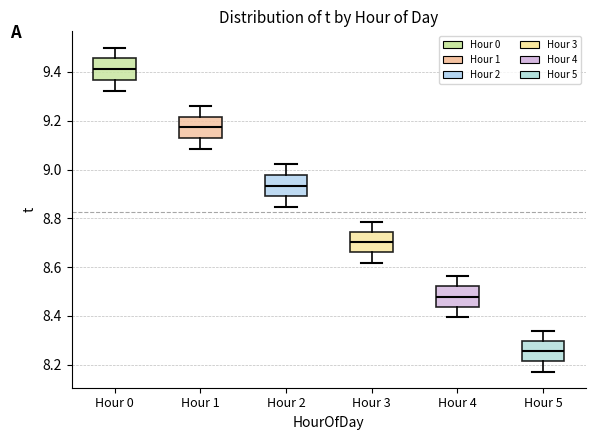

Reading left to right, transcribe this box plot: for each box, give where its median line is, the range the box spans, and where its two whiskers end, as read against the y-axis. The values are not printed on the chart, so give them approximately, as read against the axis.

Hour 0: median 9.42, box 9.36 to 9.46, whiskers 9.32 to 9.50
Hour 1: median 9.18, box 9.12 to 9.22, whiskers 9.08 to 9.26
Hour 2: median 8.94, box 8.88 to 8.98, whiskers 8.84 to 9.02
Hour 3: median 8.70, box 8.66 to 8.74, whiskers 8.62 to 8.78
Hour 4: median 8.48, box 8.44 to 8.52, whiskers 8.40 to 8.56
Hour 5: median 8.26, box 8.22 to 8.30, whiskers 8.18 to 8.34